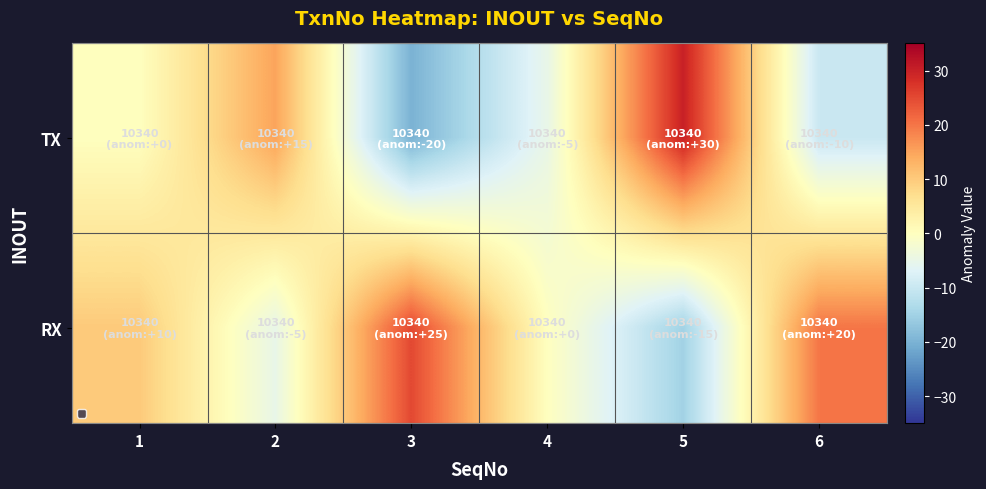

Reading left to right, list all the values displayed in this chart.

TX: 1=0	2=15	3=-20	4=-5	5=30	6=-10
RX: 1=10	2=-5	3=25	4=0	5=-15	6=20